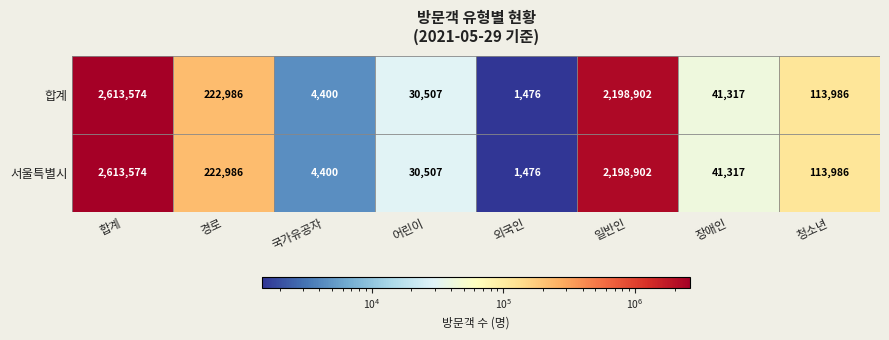

What is the difference between the 합계 values at 국가유공자 and 외국인?

2924